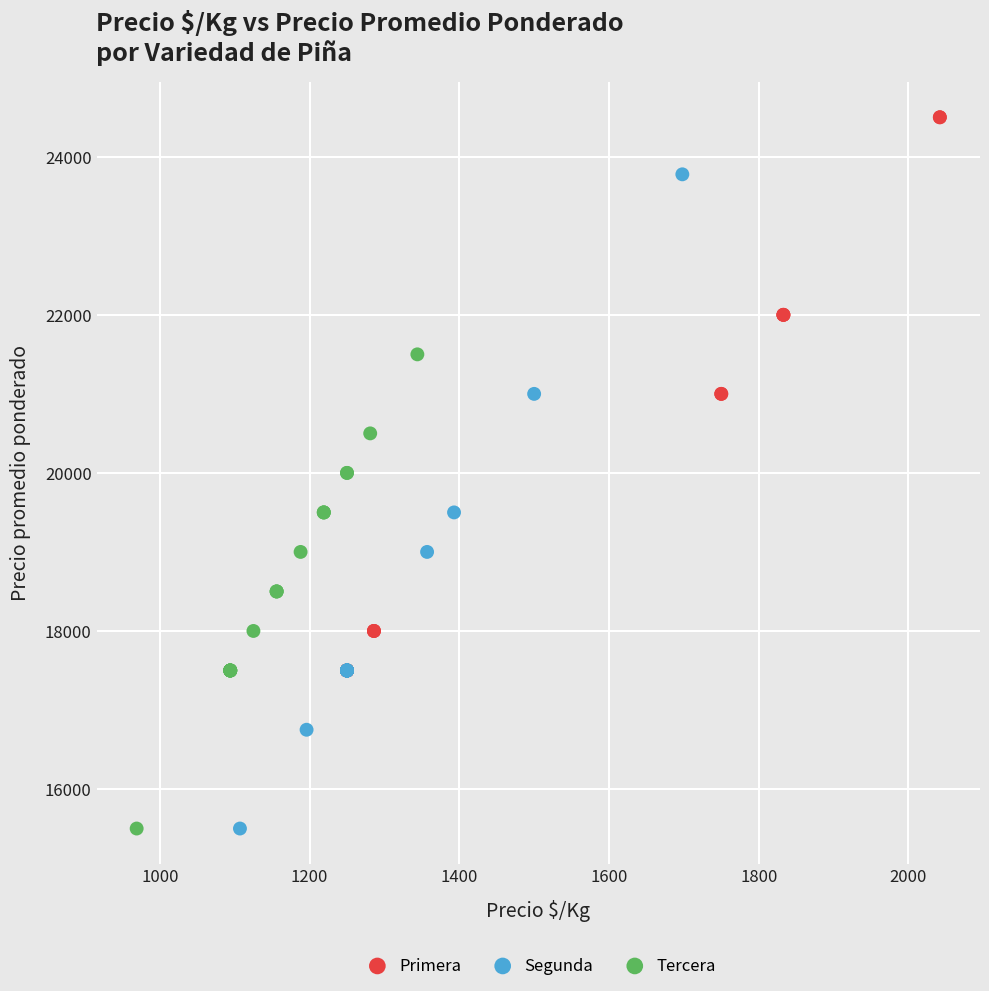

Which series reaches the maximum Y coordinate?

Primera